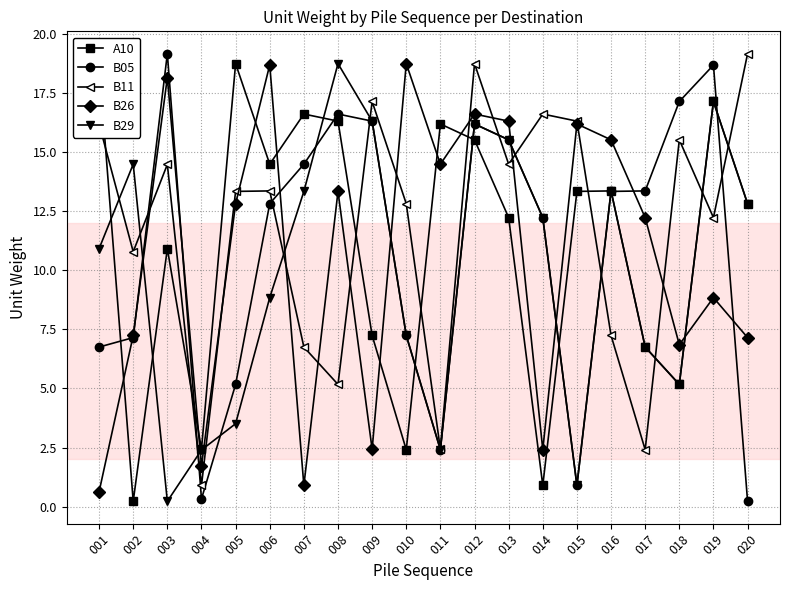

Is the value of B29 at 014 greater than the value of B05 at 010?

Yes